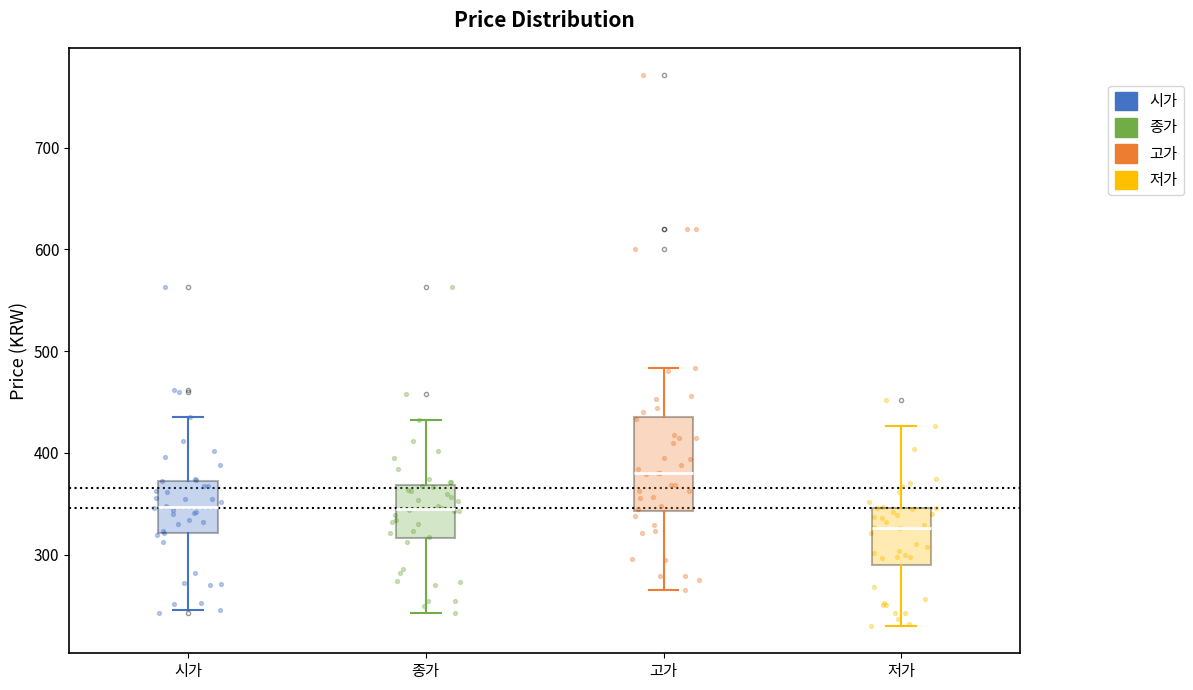

Which box is the tallest, from its lower edge to its upper edge?

고가